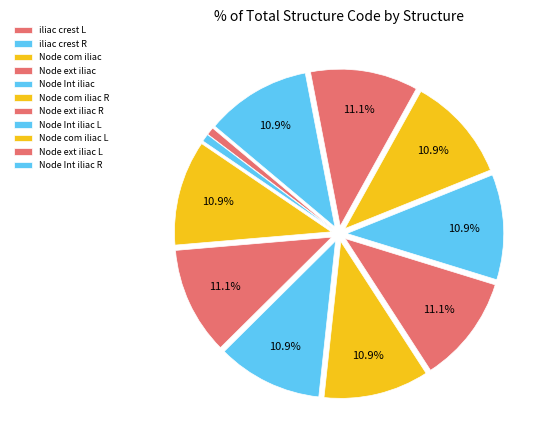

What percentage do Node ext iliac L and Node com iliac L together represent?

21.9%